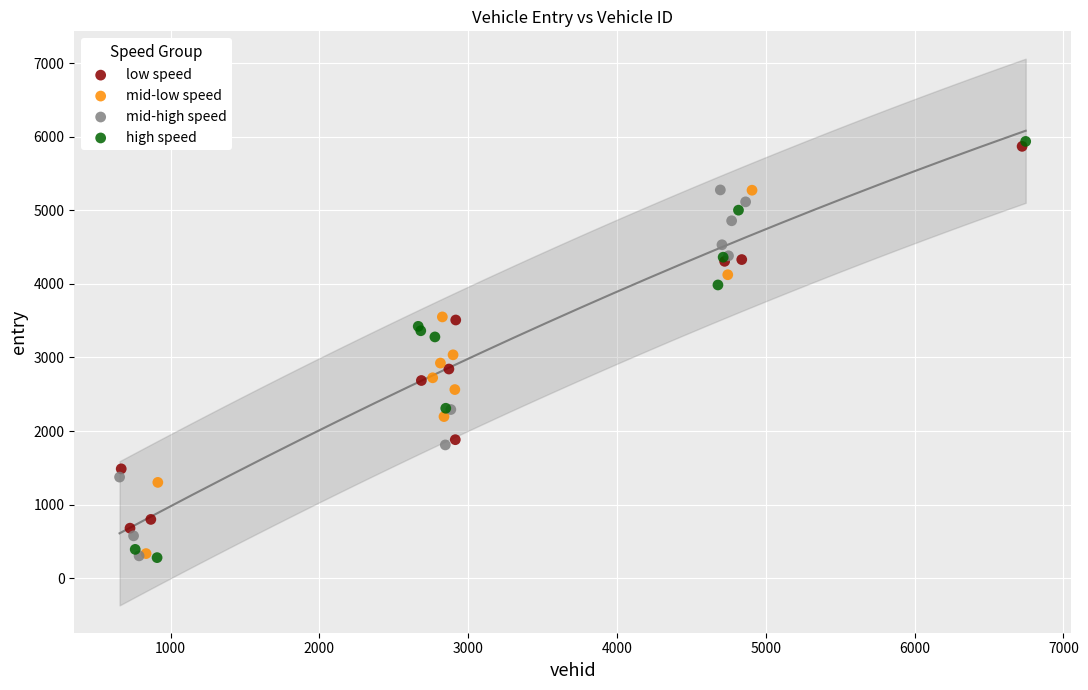

Which series has the widest spread of Y values?

high speed